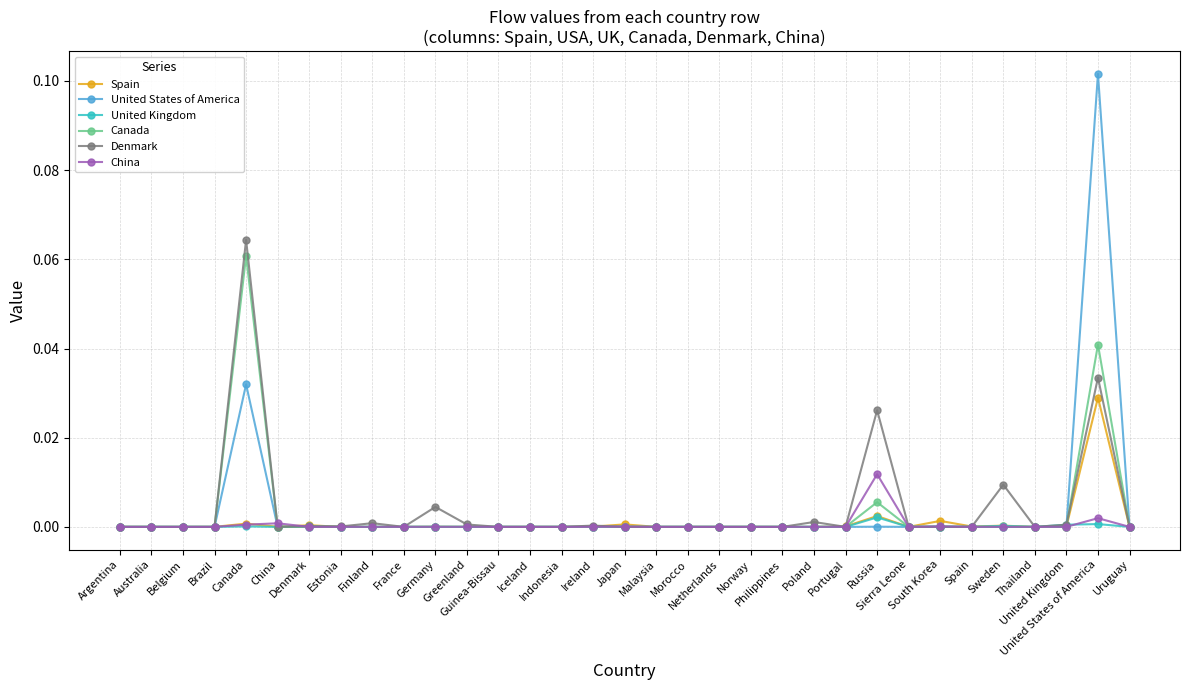

How many lines are shown in the chart?

6